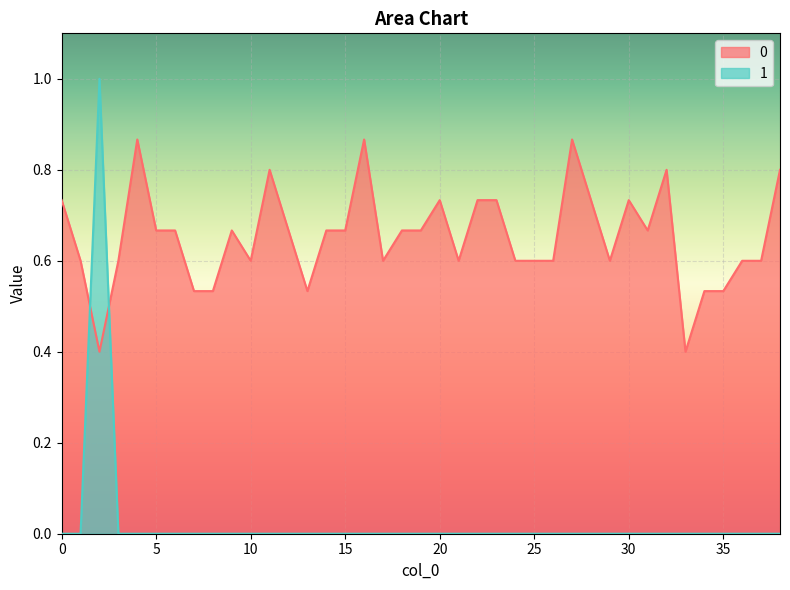

How many lines are shown in the chart?

2